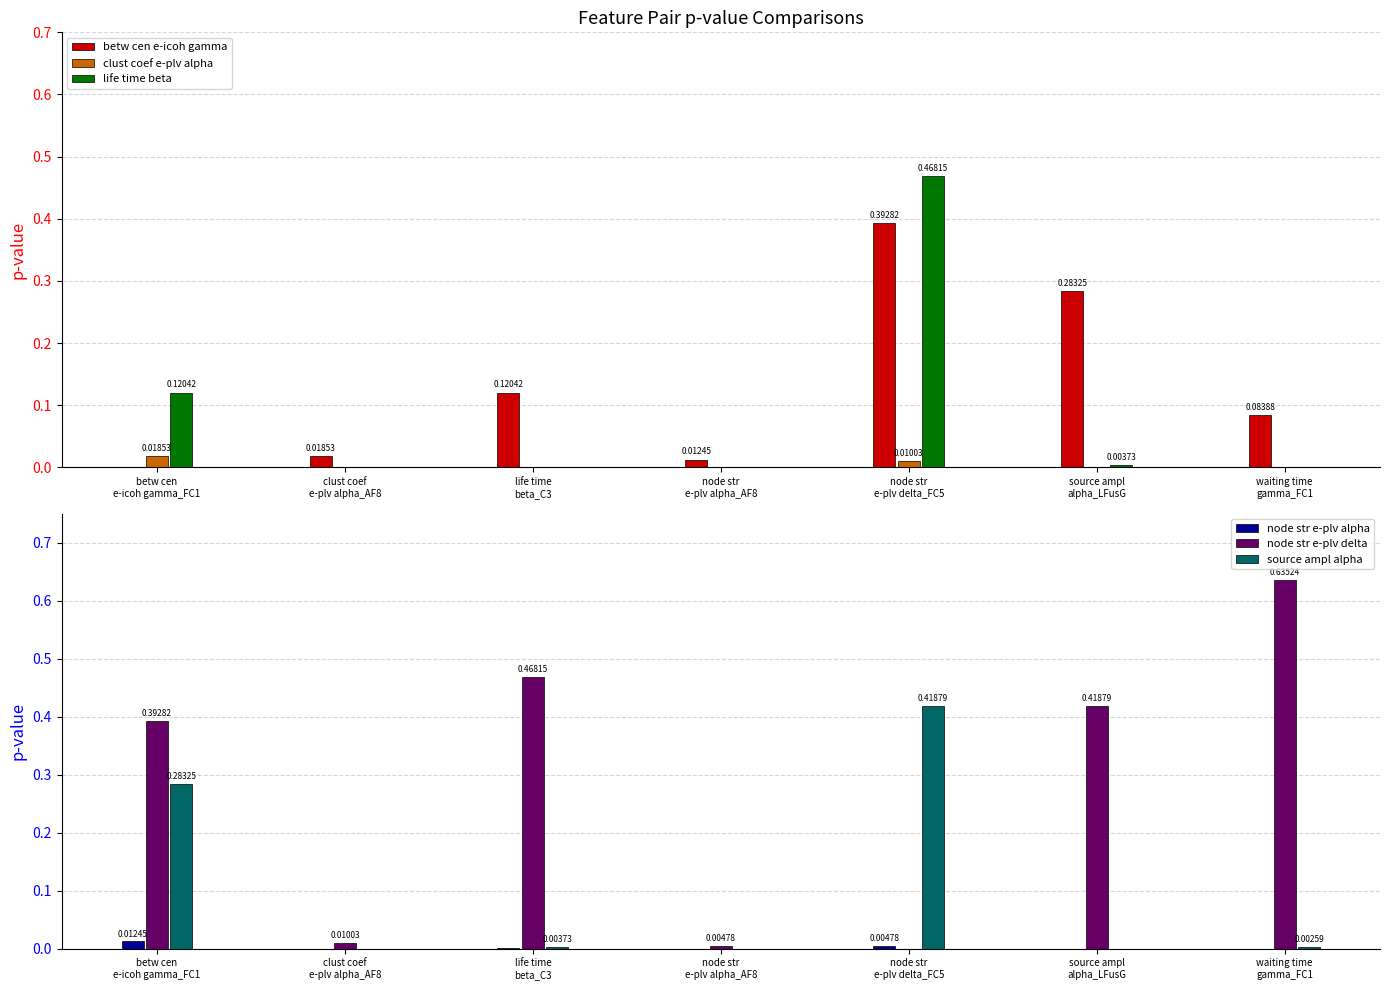

At life time
beta_C3, list the series in order from smallest to largest.

life time beta, clust coef e-plv alpha, node str e-plv alpha, source ampl alpha, betw cen e-icoh gamma, node str e-plv delta